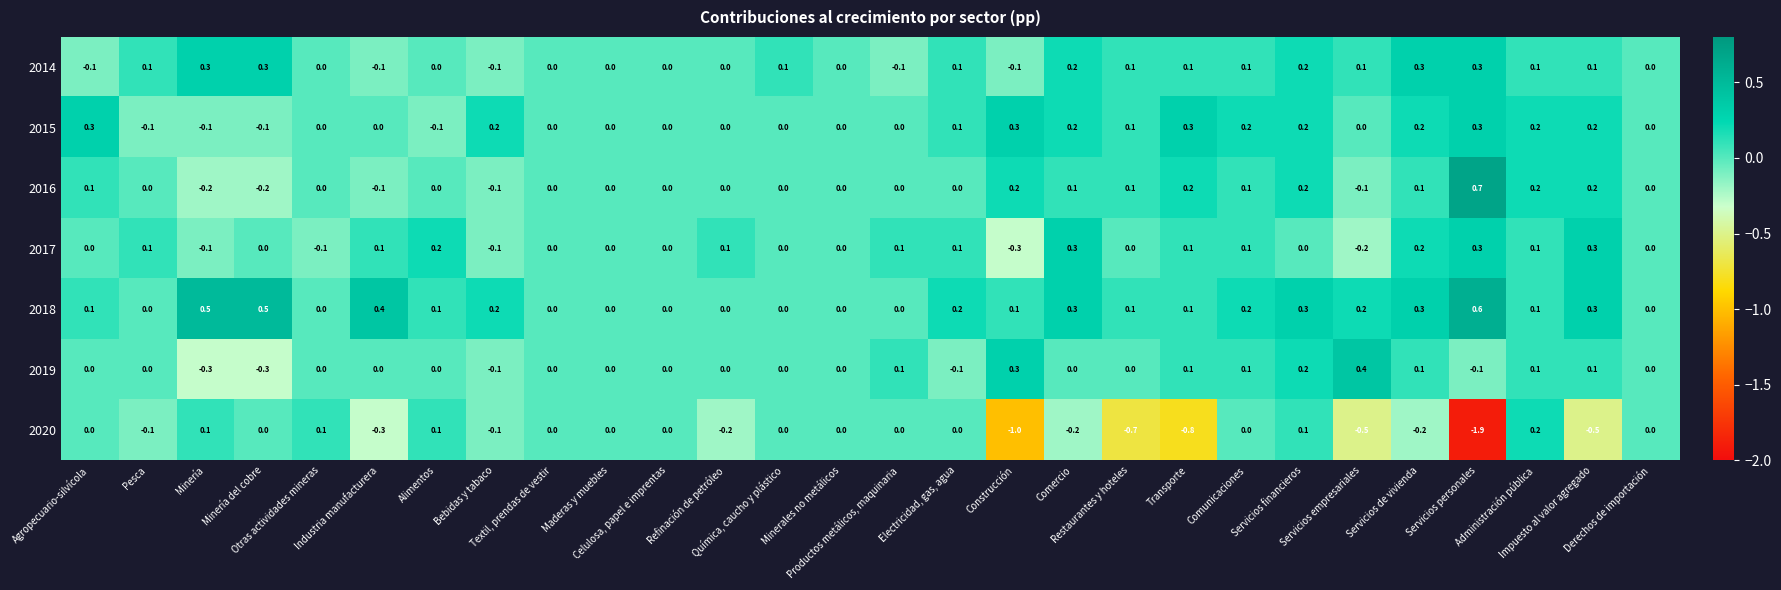

Which series has the largest total across all categories?

2018